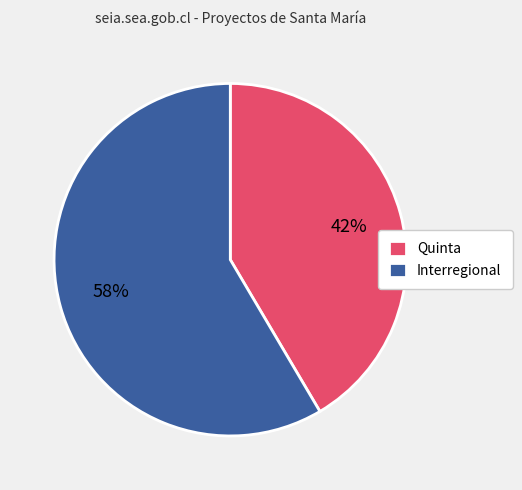

Count the number of slices in the pie.

2